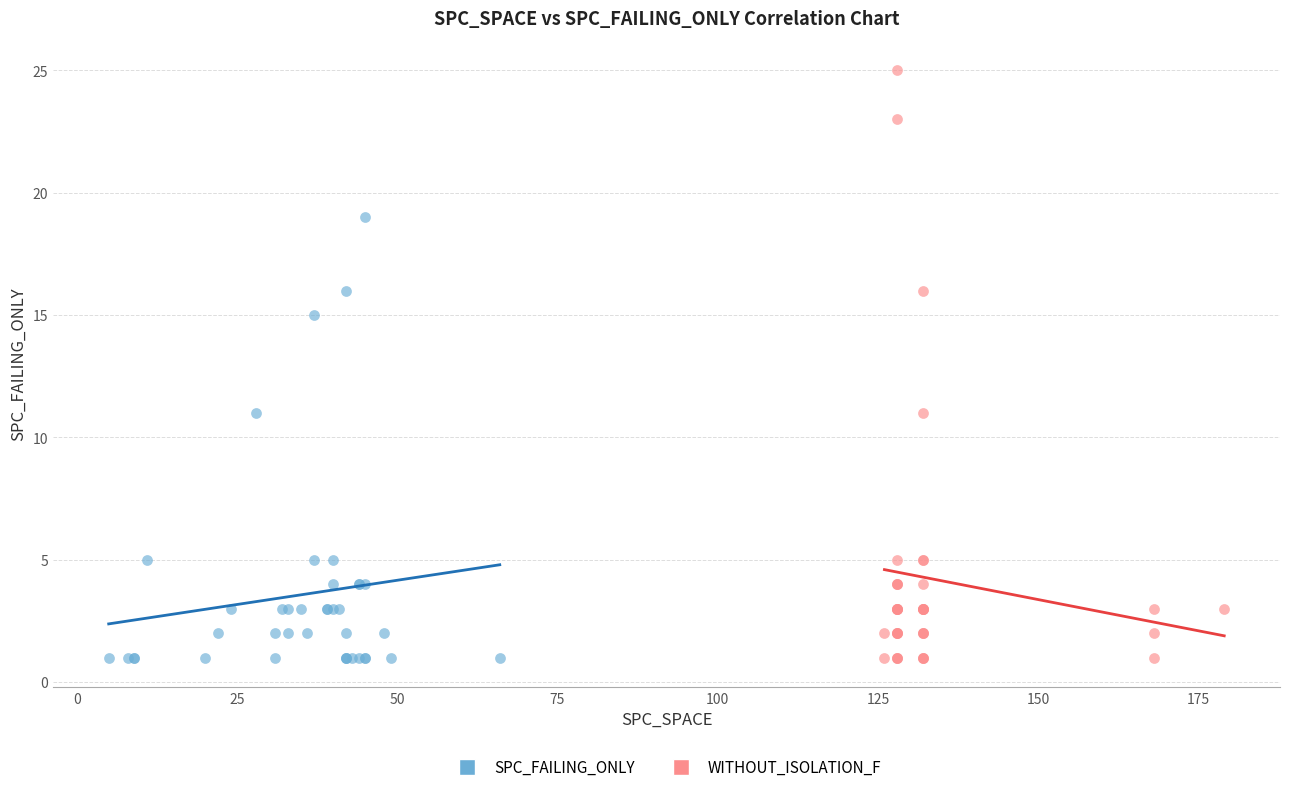

Which series has the widest spread of Y values?

WITHOUT_ISOLATION_F